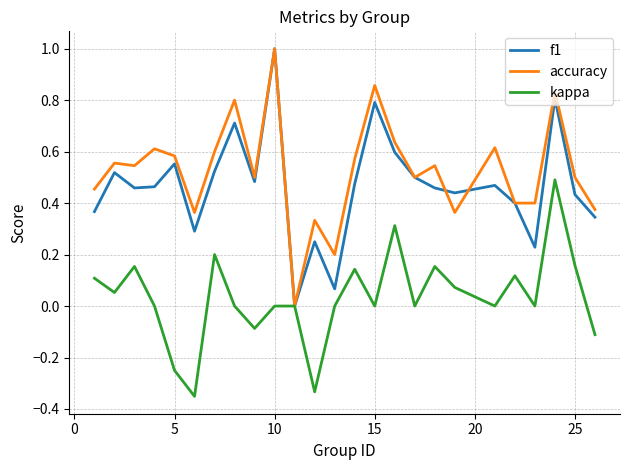

What is the maximum value shown in the chart?

1.0